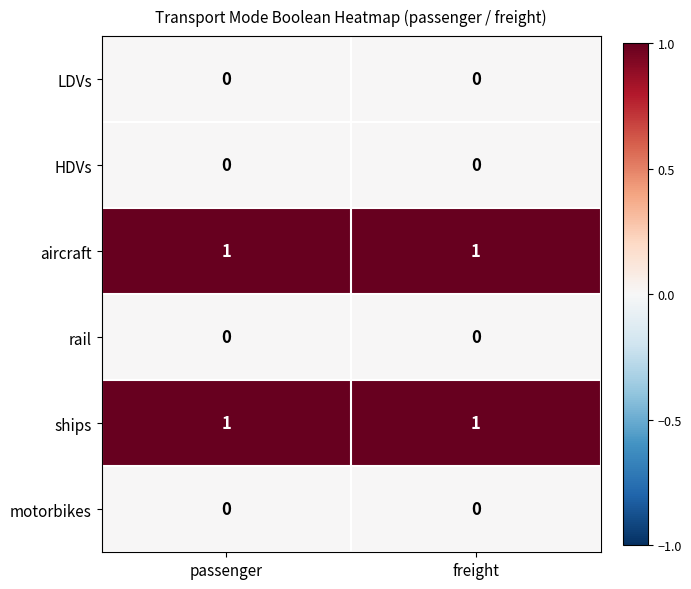

What is the total value across all series at passenger?

2